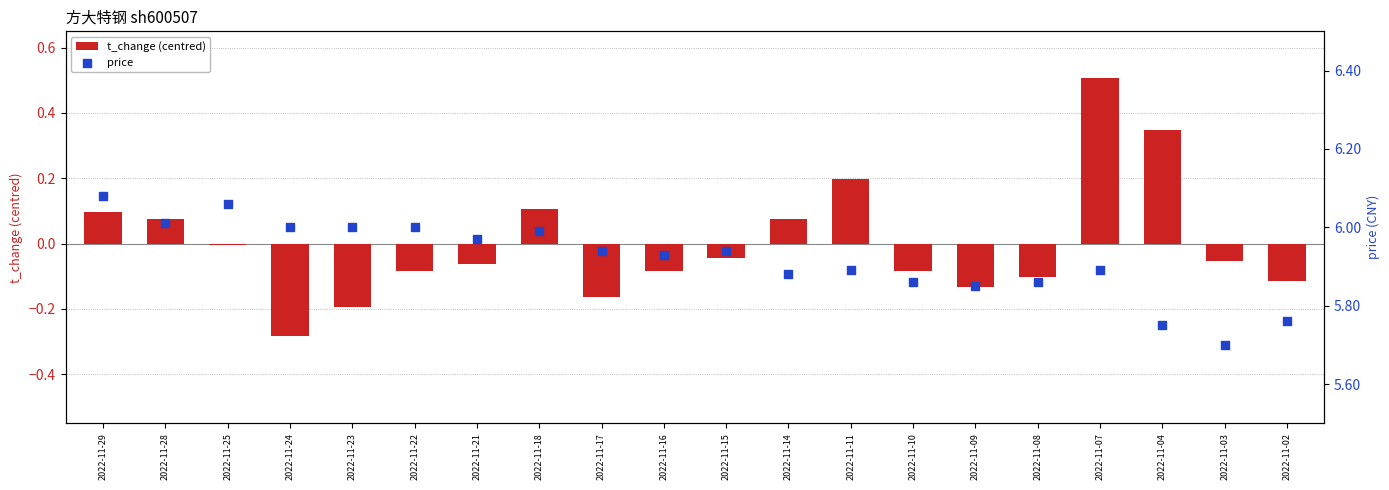

At how many categories does at least one series exceed 2?

20